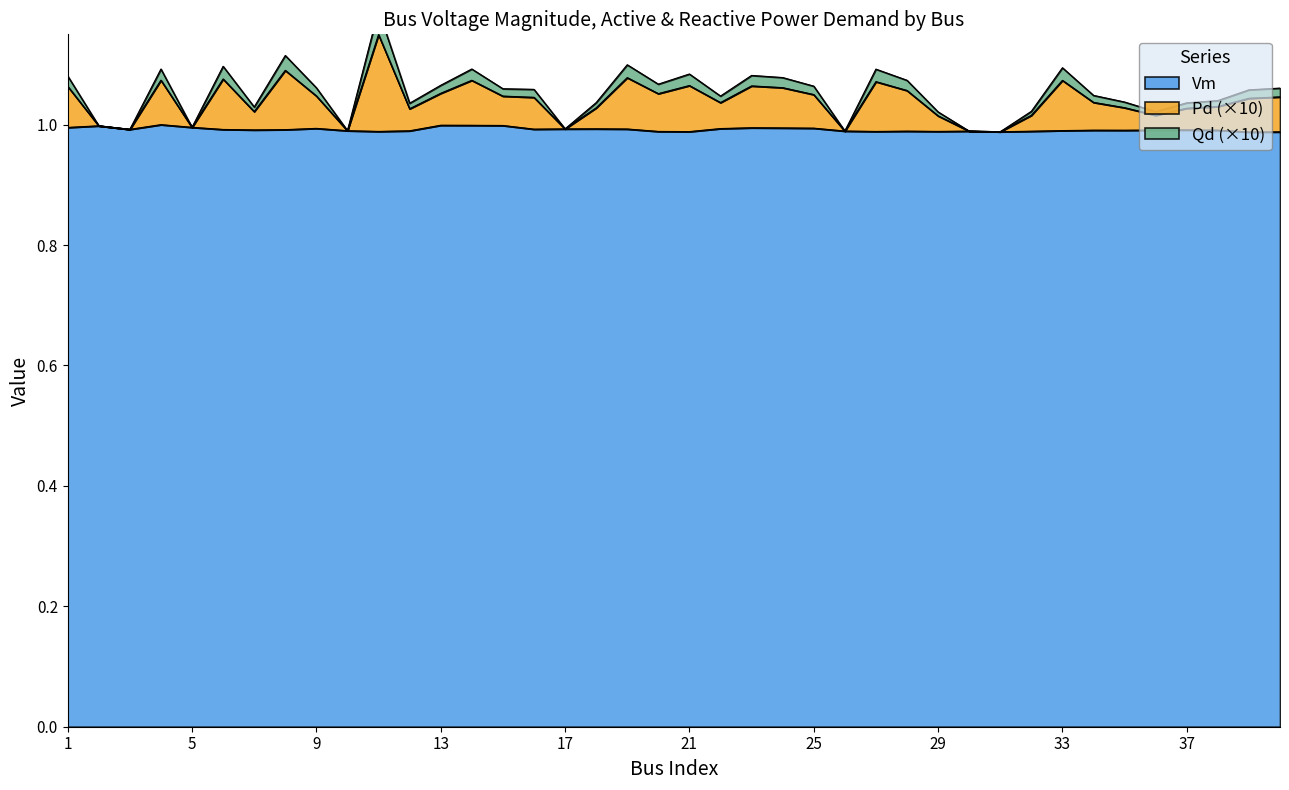

Is it true that Vm equals 1.0 at 29?

True